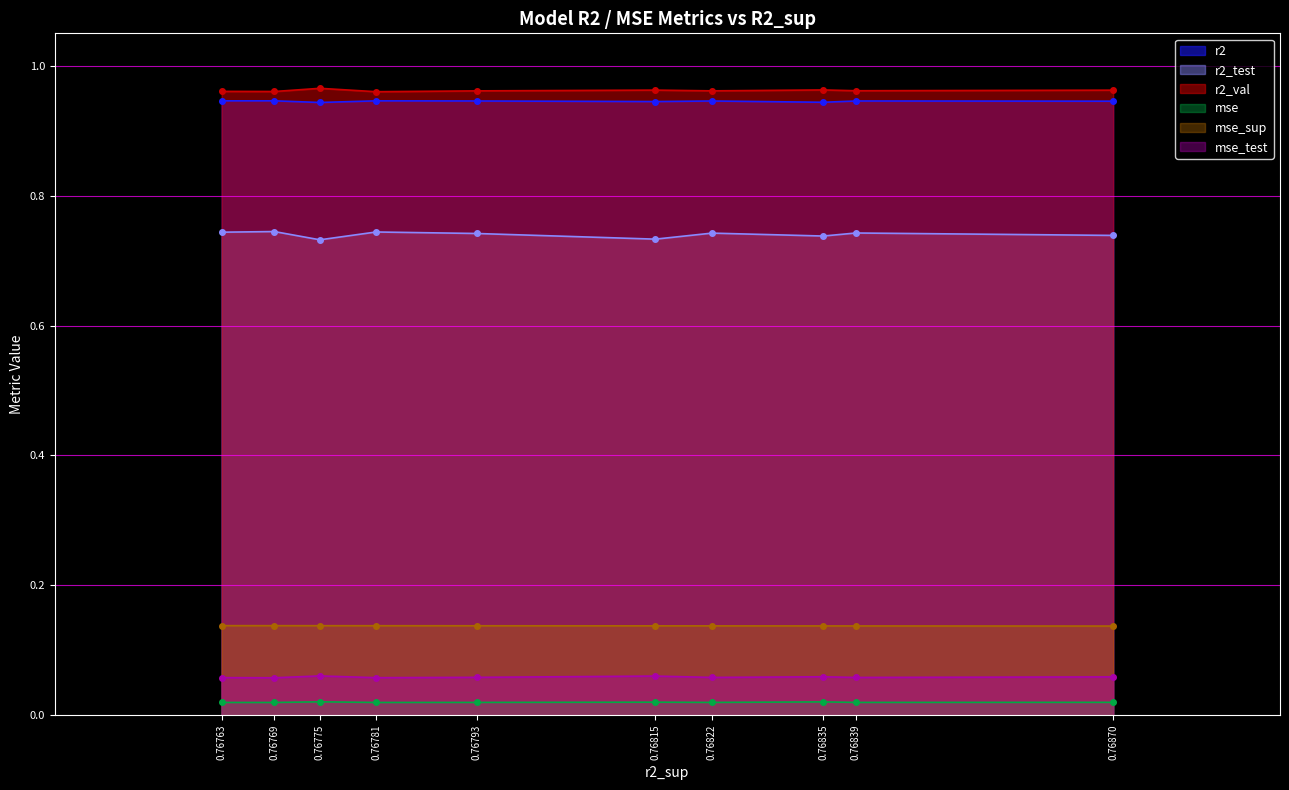

True or false: r2_val and mse_test intersect in this chart.

False